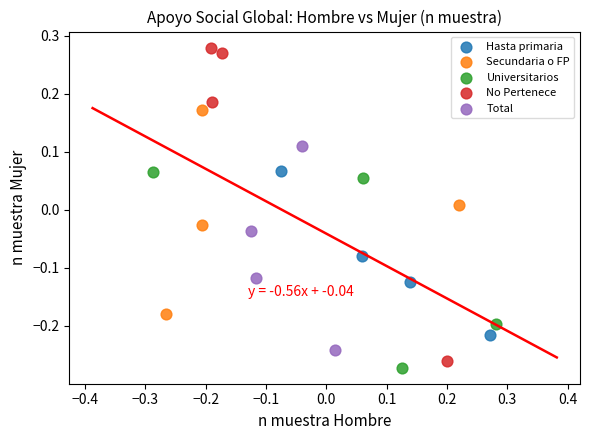

Which series reaches the minimum Y coordinate?

Universitarios